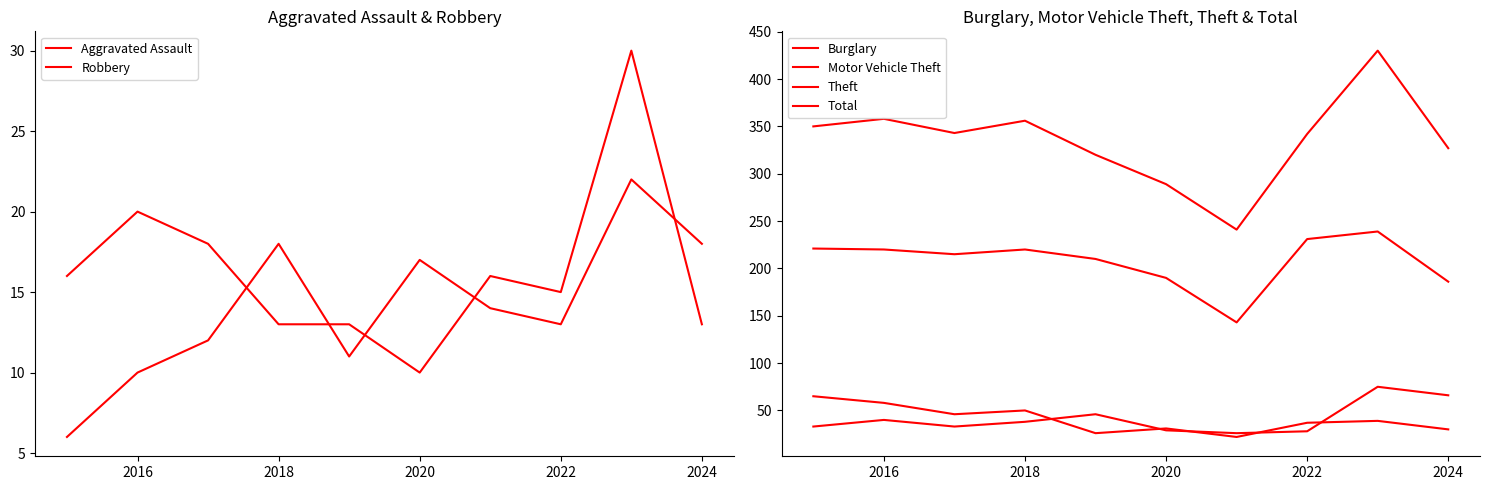

At 2020, list the series in order from smallest to largest.

Robbery, Aggravated Assault, Motor Vehicle Theft, Burglary, Theft, Total